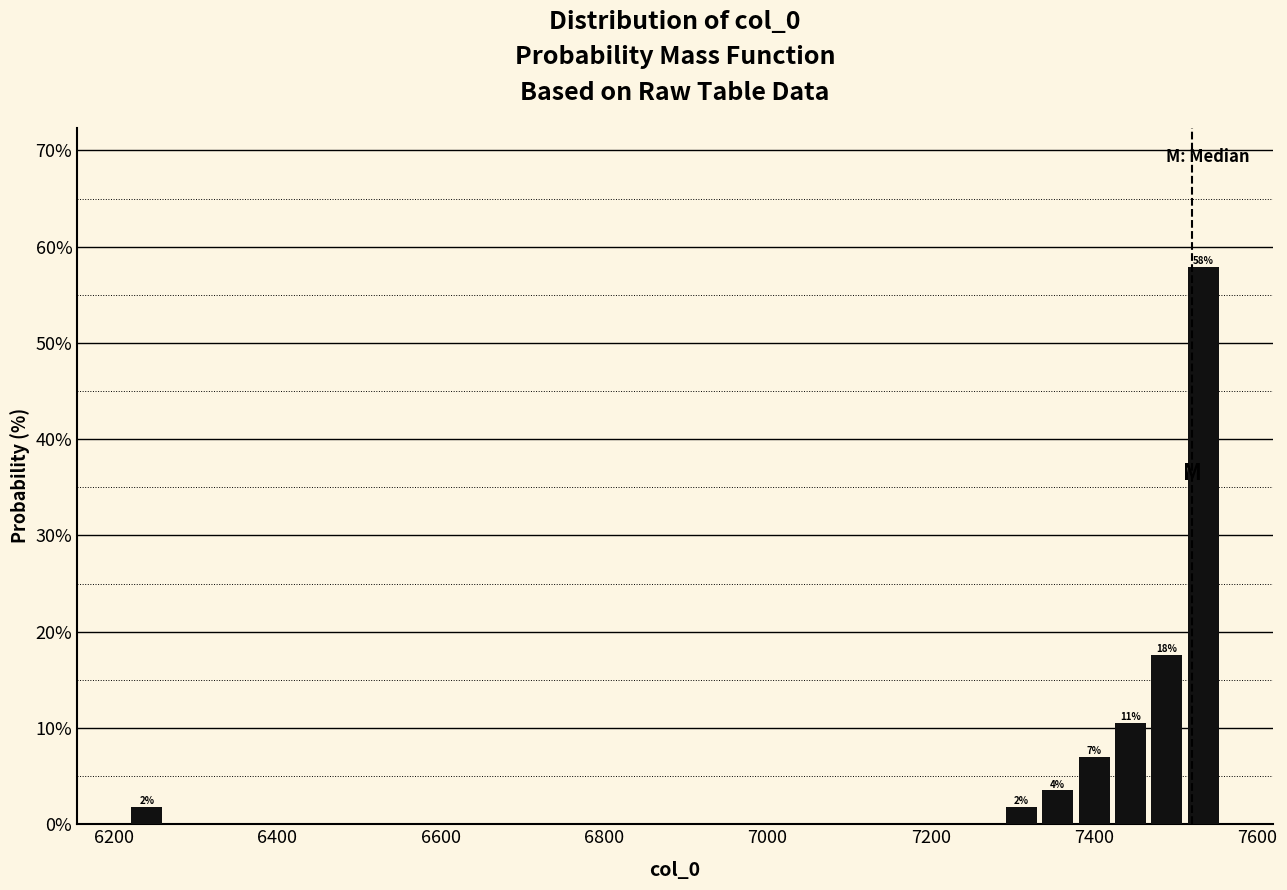

Read against the x-axis, roughly where is the centre of the tallest bar?

7540